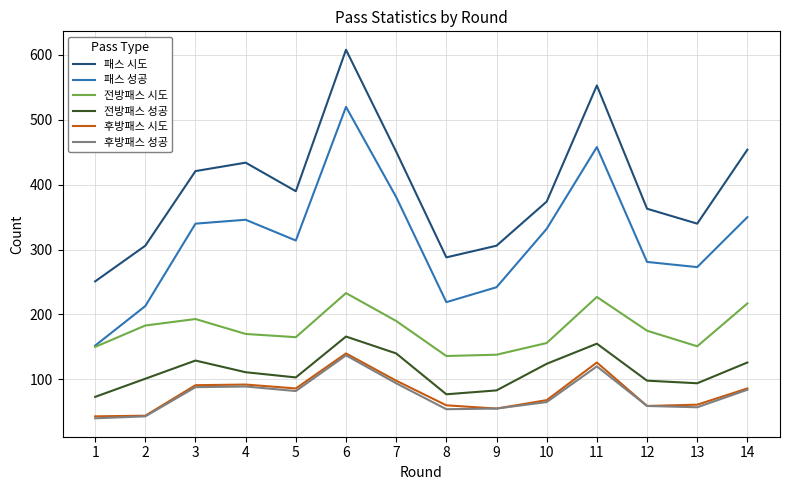

What is the difference between the highest and lowest values at 1?

211